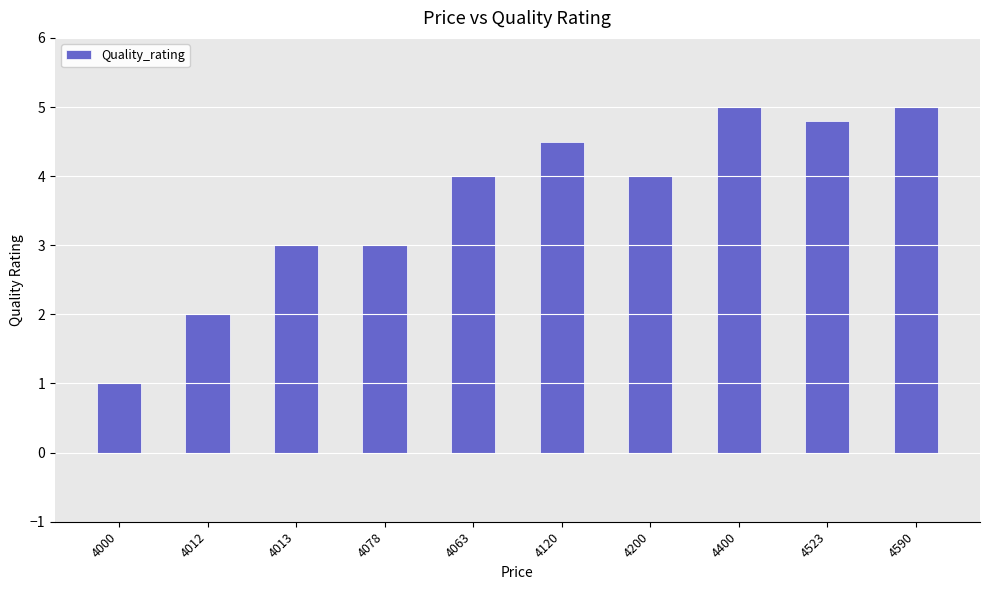

Is it true that the value at 4523 is 4.8?

True